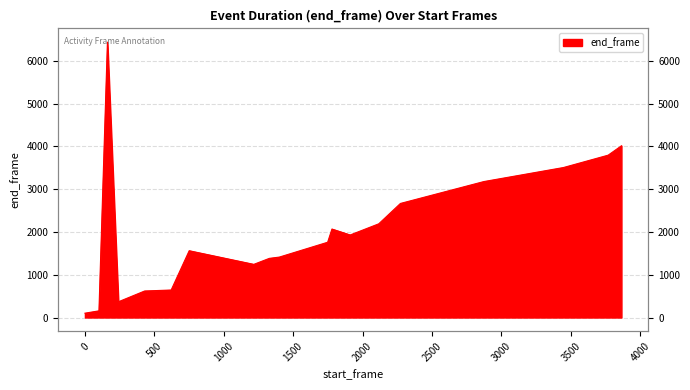

Does the chart display data point markers on the line(s)?

No